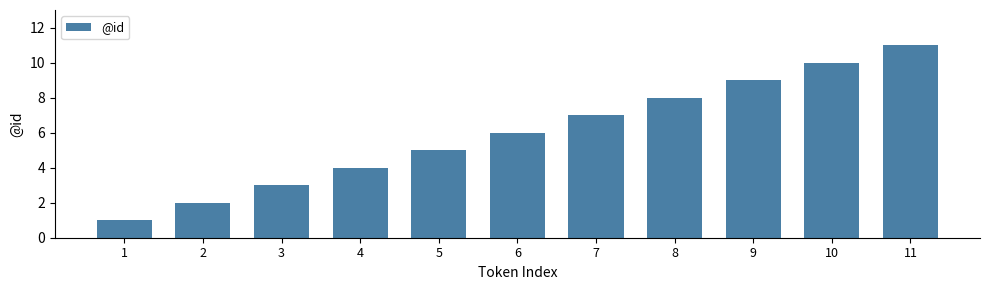

List the labels in order of value, smallest first.

1, 2, 3, 4, 5, 6, 7, 8, 9, 10, 11